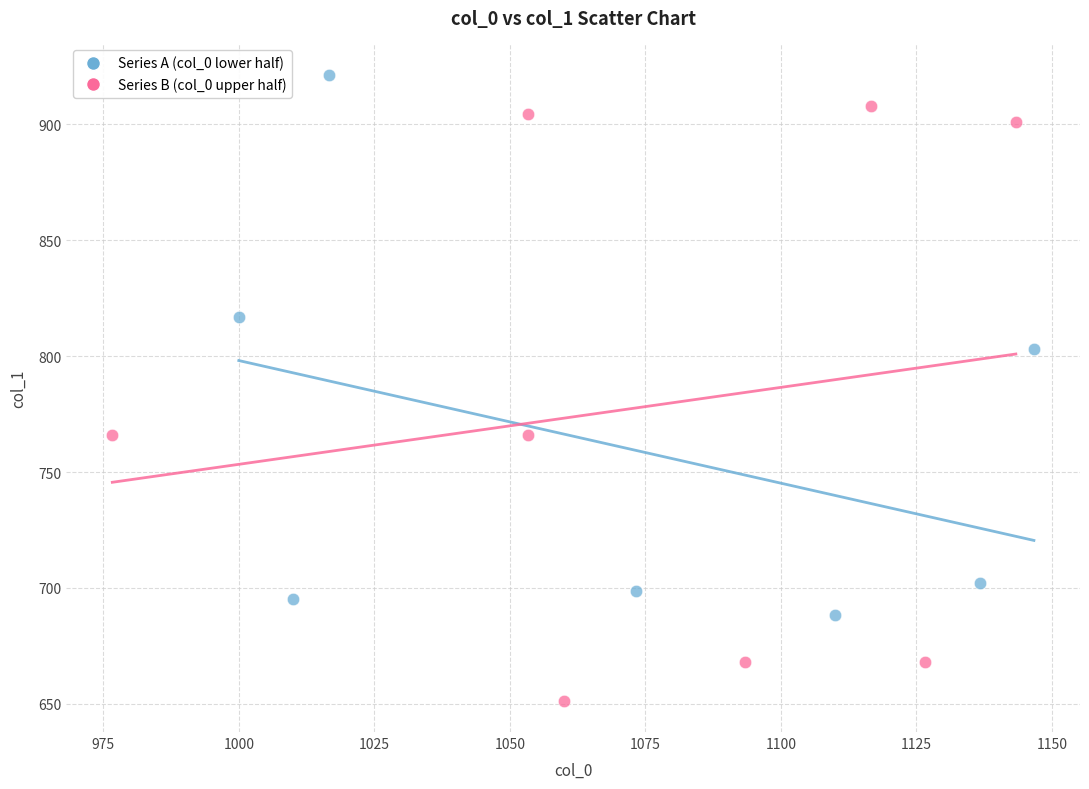

Which series reaches the minimum Y coordinate?

Series B (col_0 upper half)